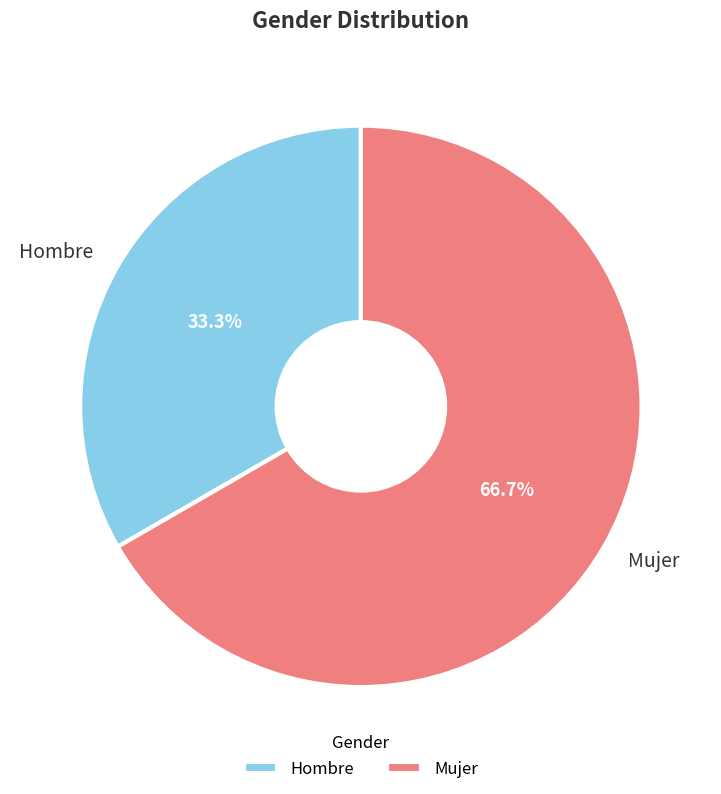

Rank the categories by value from lowest to highest.

Hombre, Mujer